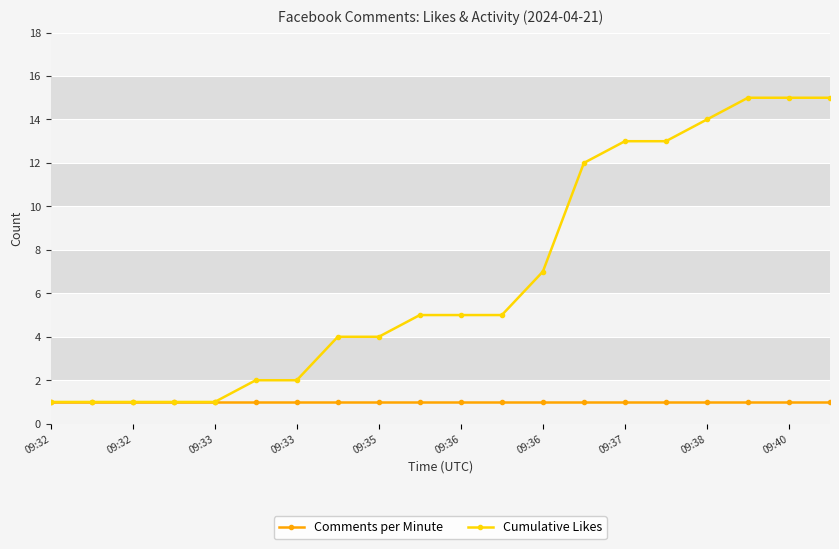

Reading right to left, what are all the values shown in this chart?

Comments per Minute: 1	1	1	1	1	1	1	1	1	1	1	1	1	1	1	1	1	1	1	1
Cumulative Likes: 15	15	15	14	13	13	12	7	5	5	5	4	4	2	2	1	1	1	1	1